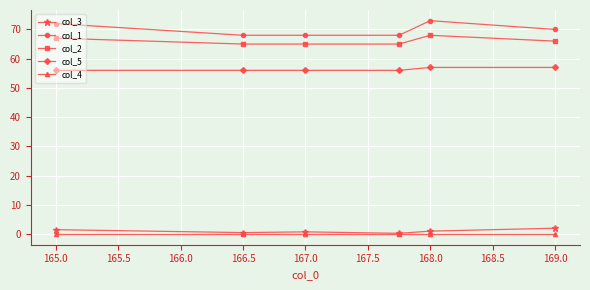

True or false: col_1 and col_2 cross at least once.

False